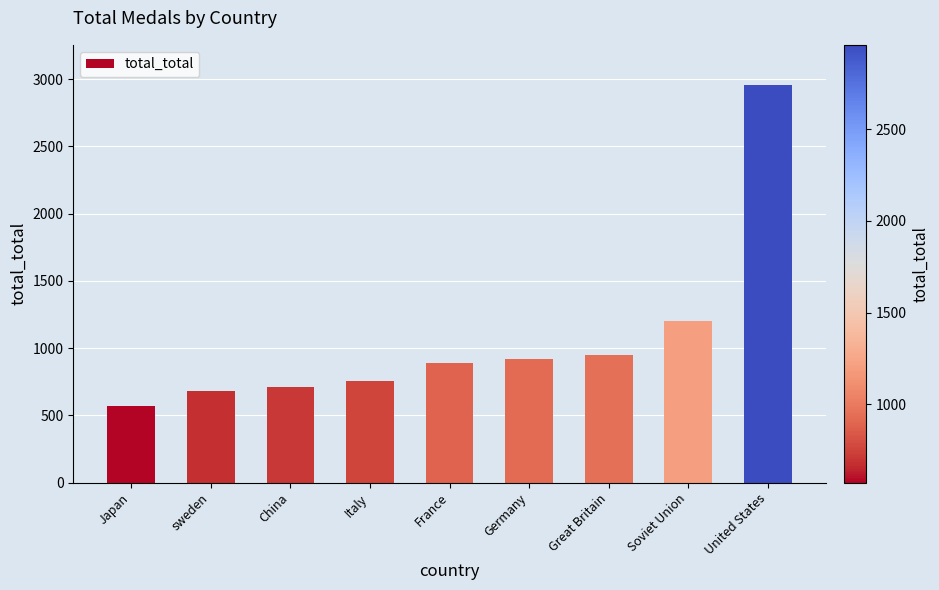

Does the chart contain any negative values?

No